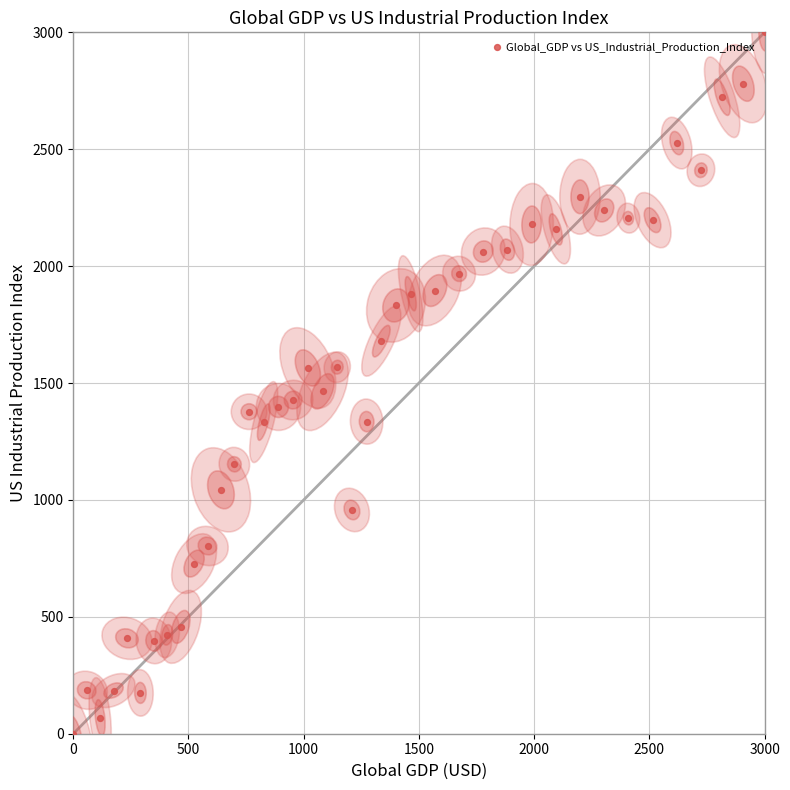

What is the range of Y values (max minus min)?

3000.0